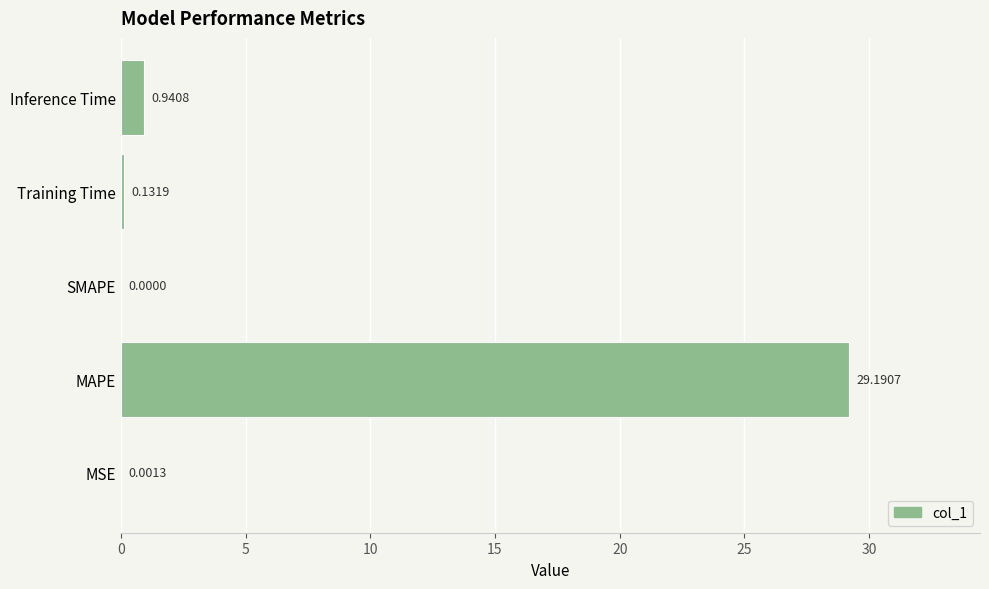

At which label is the value closest to 14?

Inference Time